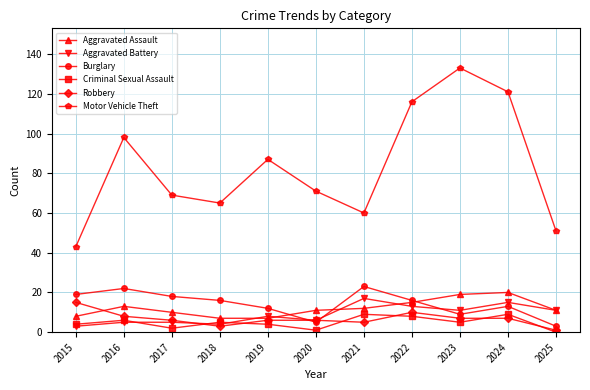

How many intersections are there between Burglary and Aggravated Assault?

3